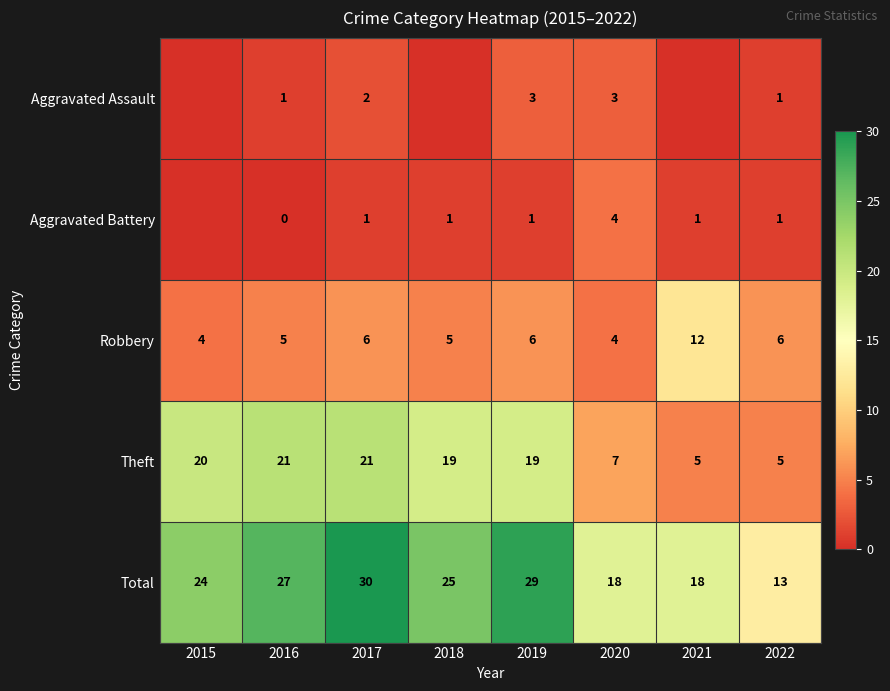

What is the approximate value of Robbery at 2022?

6